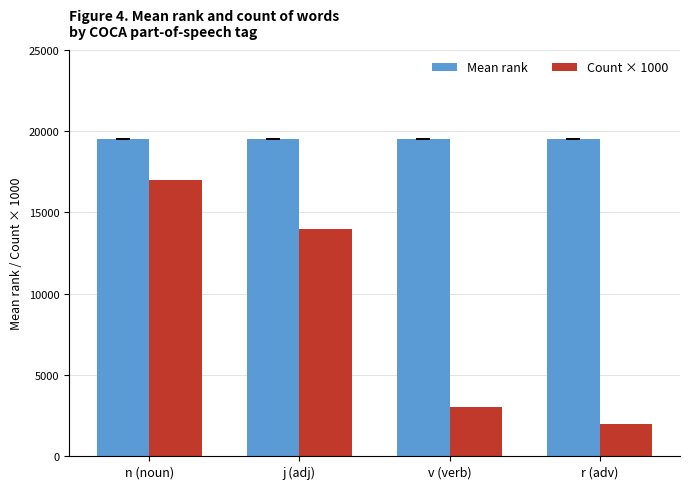

Is it true that Count × 1000 equals 20947.1 at j (adj)?

False